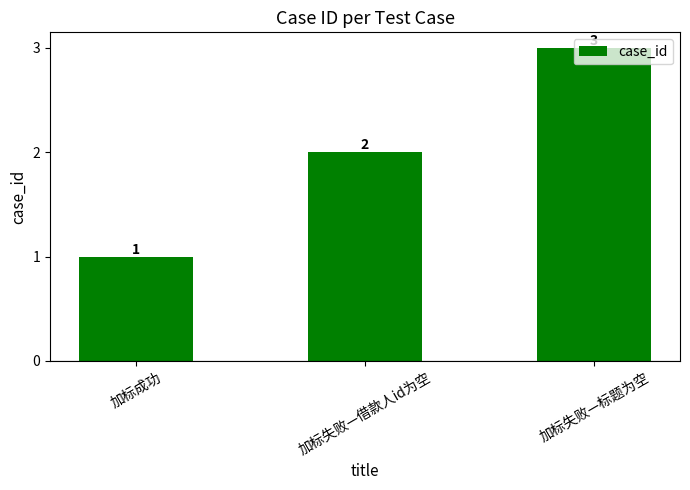

Are the bars grouped side by side (vs. stacked)?

No